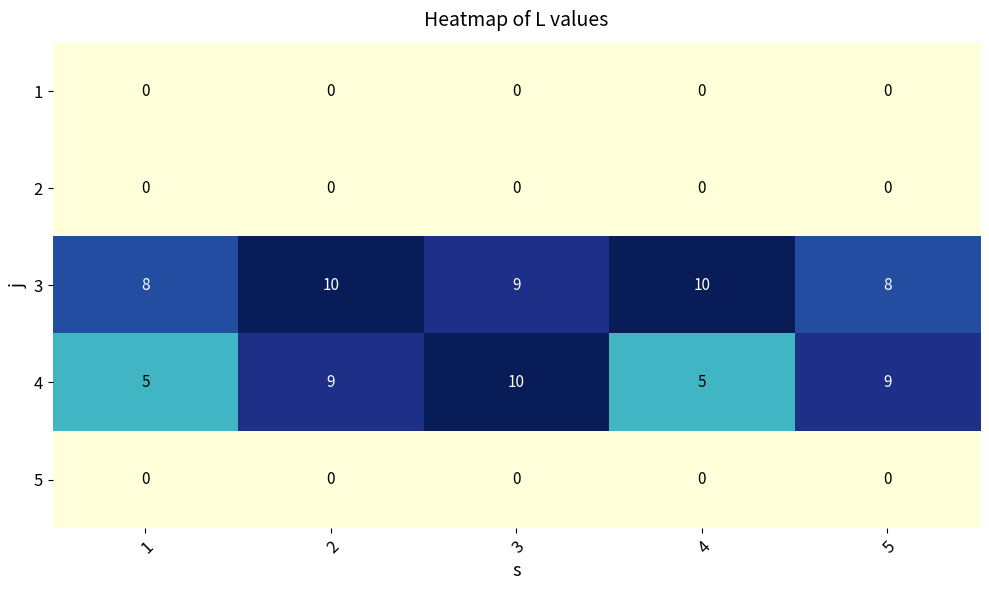

Reading left to right, list all the values displayed in this chart.

1: 0	0	0	0	0
2: 0	0	0	0	0
3: 8	10	9	10	8
4: 5	9	10	5	9
5: 0	0	0	0	0